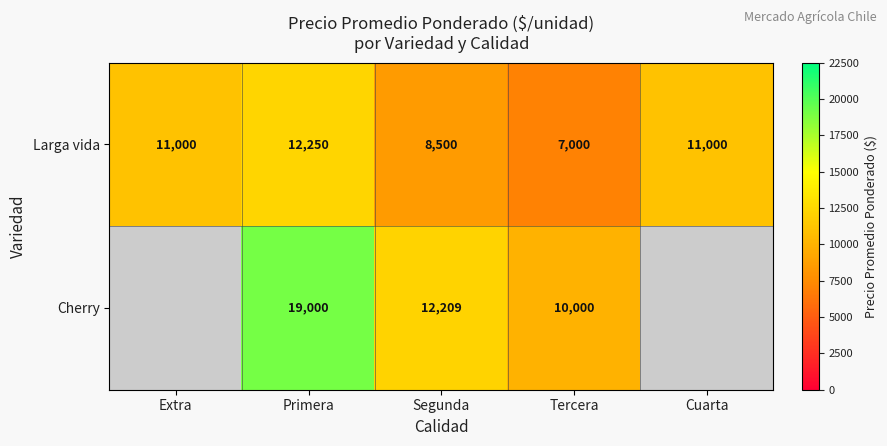

Is the value of Cherry at Tercera greater than the value of Larga vida at Segunda?

Yes